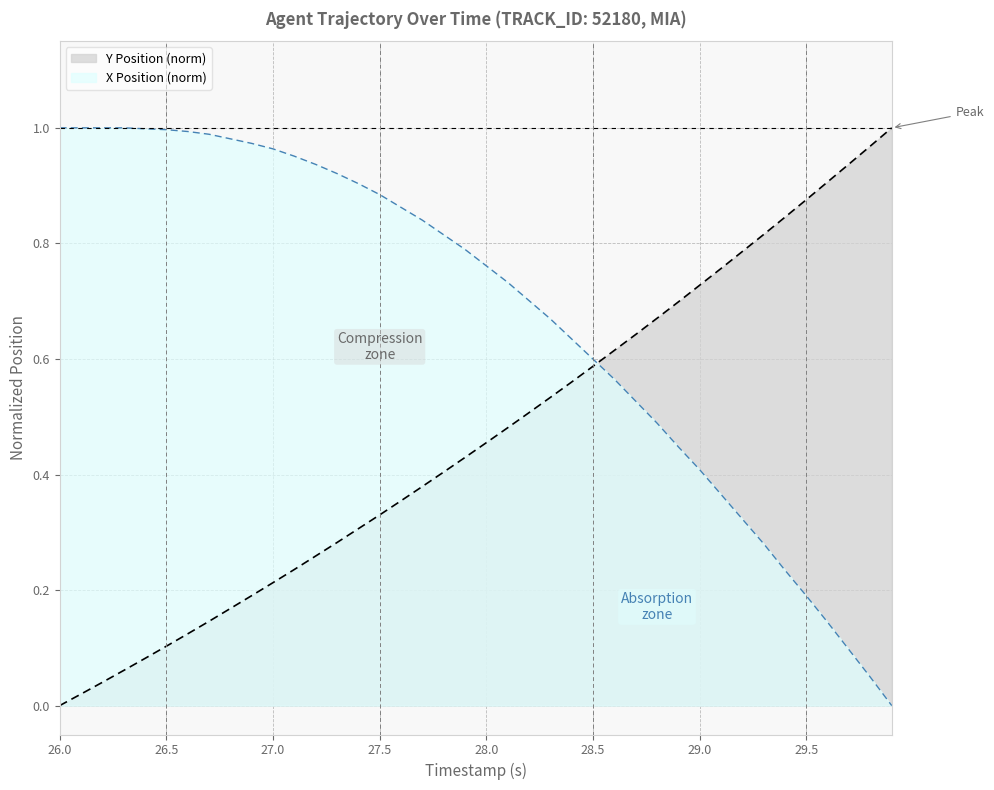

List the series in order of their overall mean, highest first.

X Position (norm), Y Position (norm)